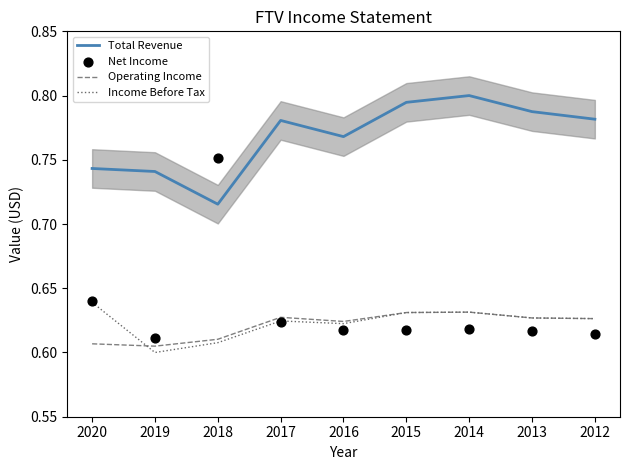

Which series reaches the maximum Y coordinate?

Total Revenue